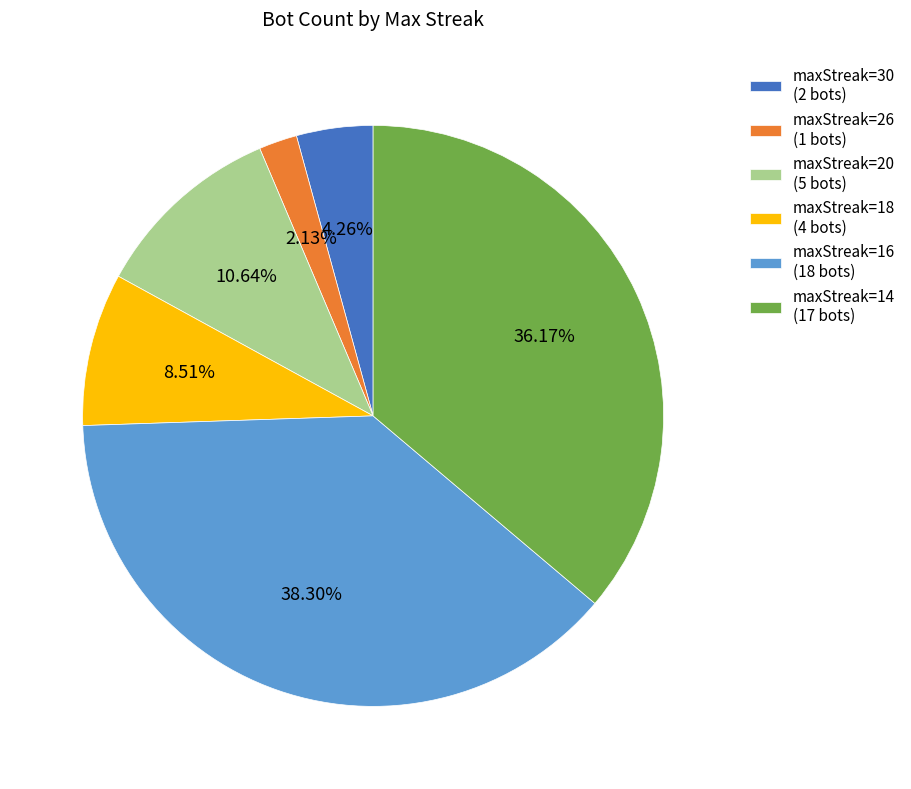

To the nearest percent, what is the average slice percentage?

17%